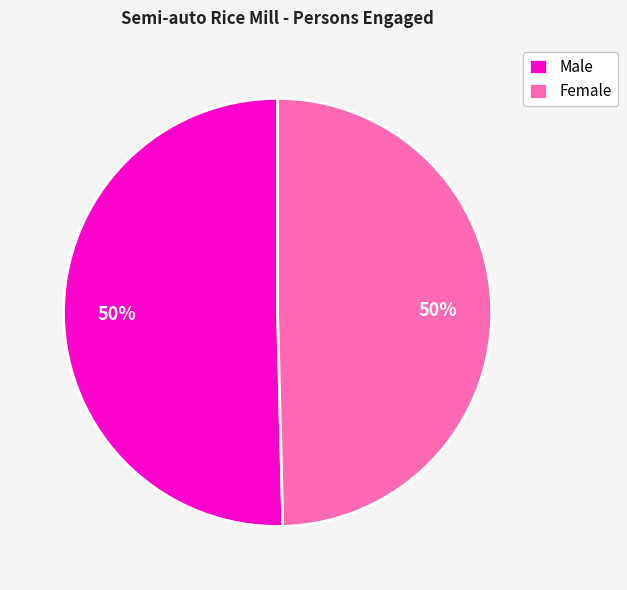

Approximately how many times larger is the value at Female compared to Male?

1.0